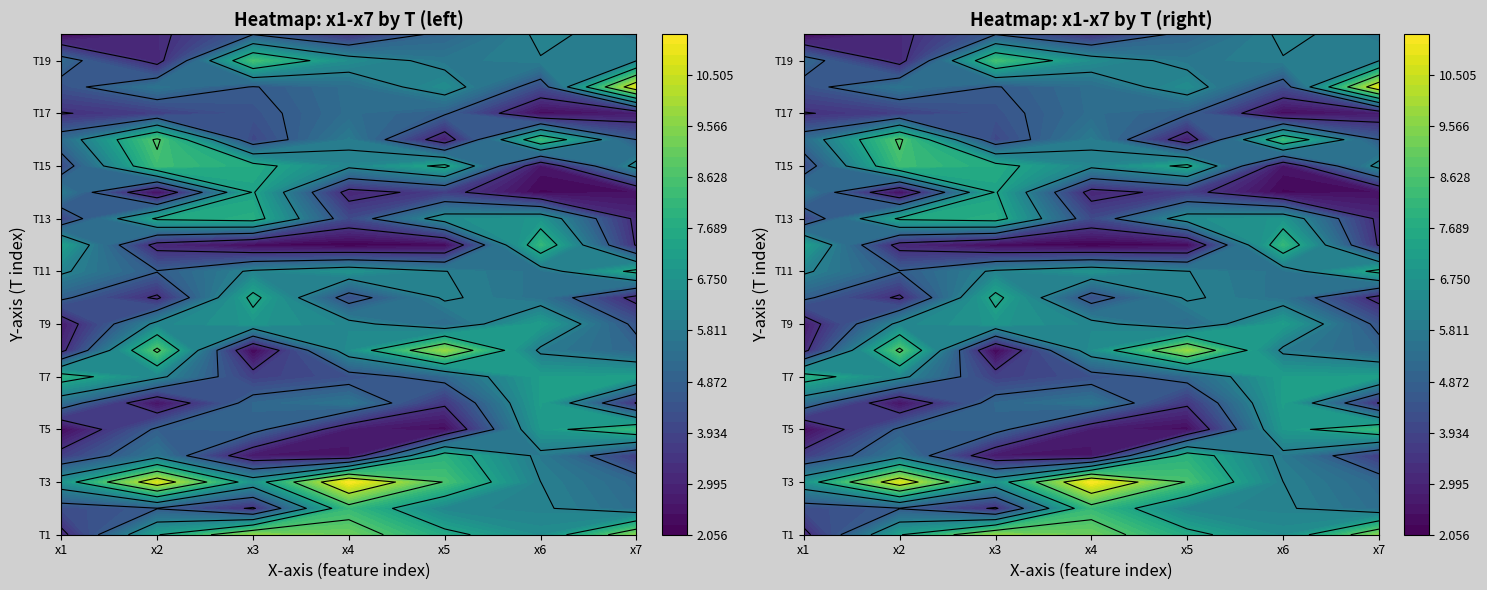

Between 7 and 4, which is larger?

7